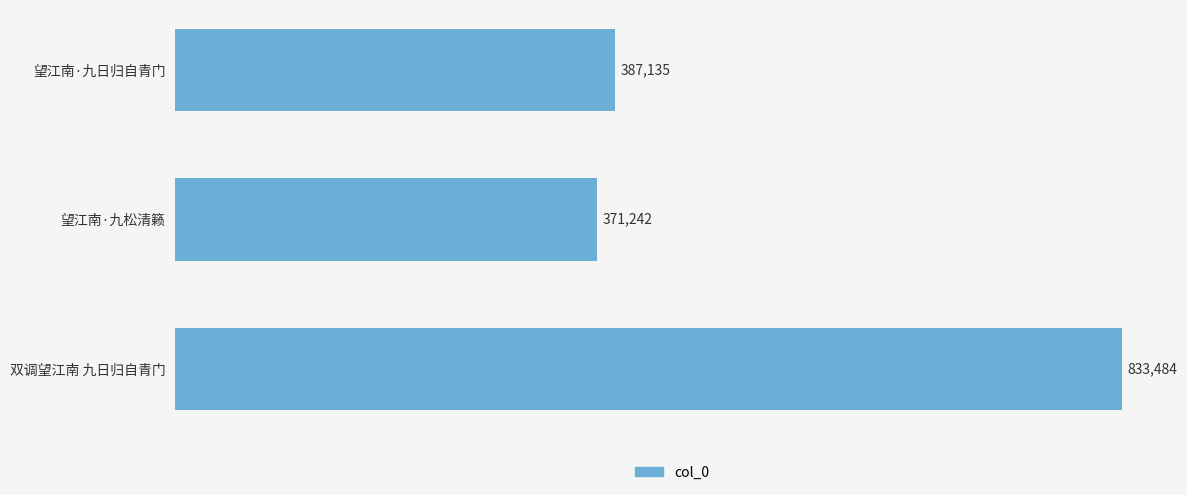

Reading top to bottom, extract all data points from this chart.

387135	371242	833484